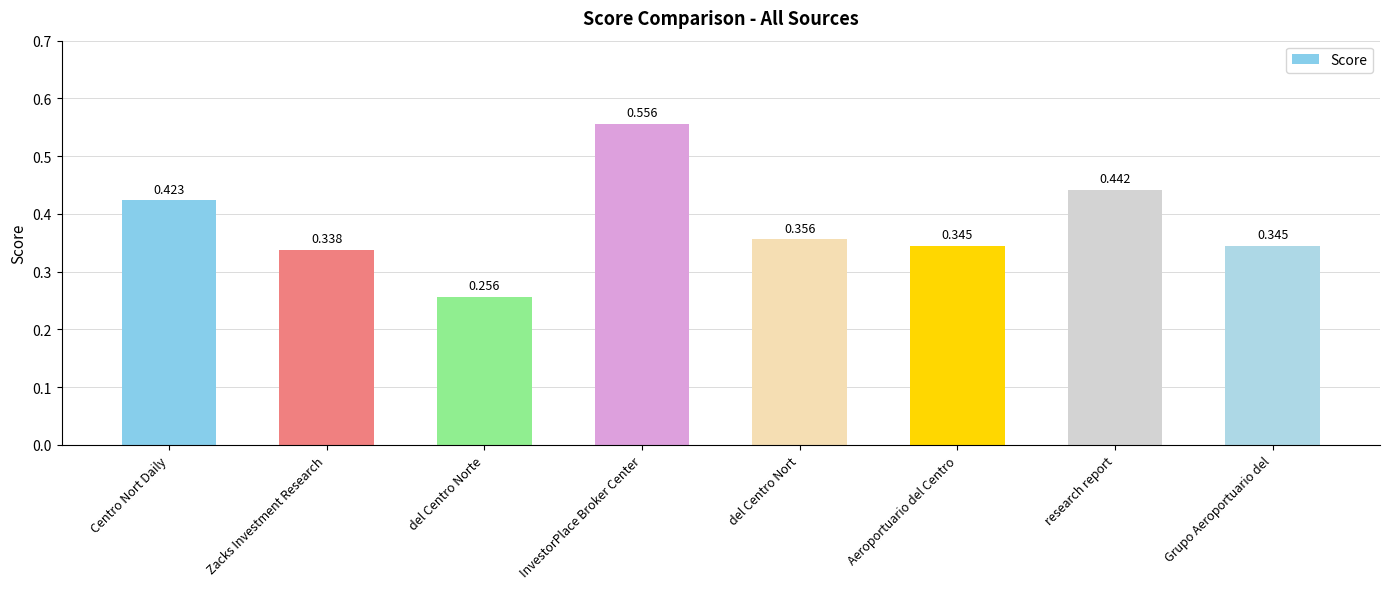

At which category does the chart reach its minimum across all series?

del Centro Norte